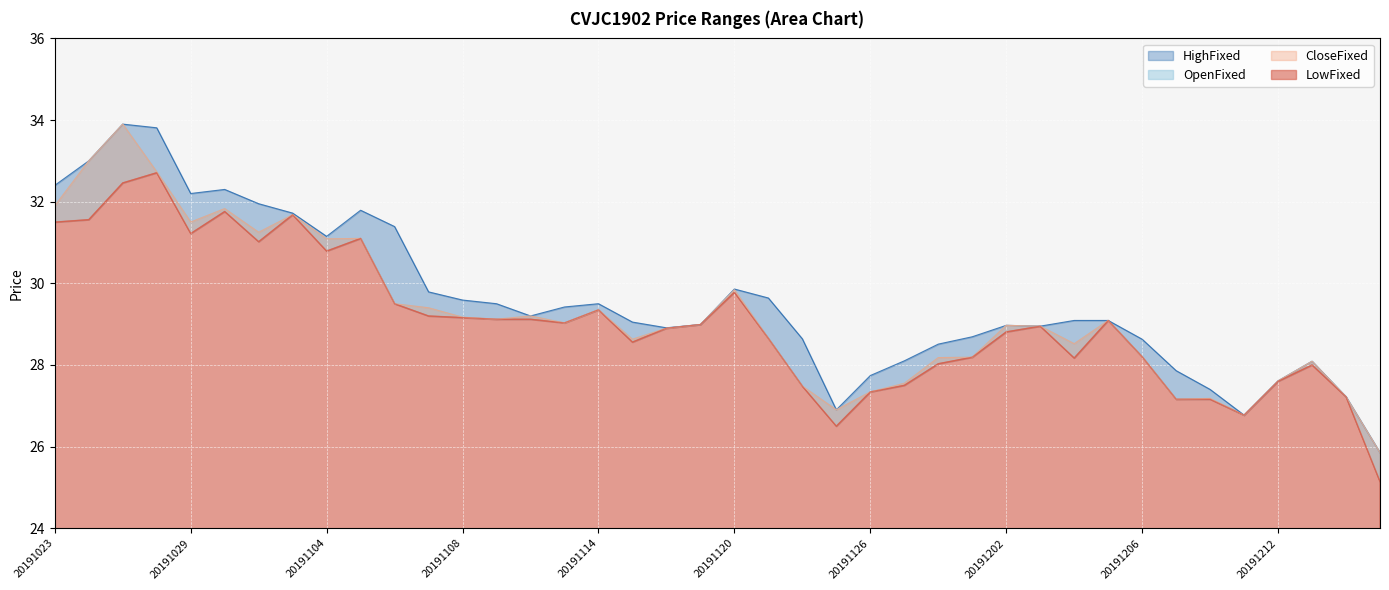

What is the value of the HighFixed point at the 6th from the left?

32.3